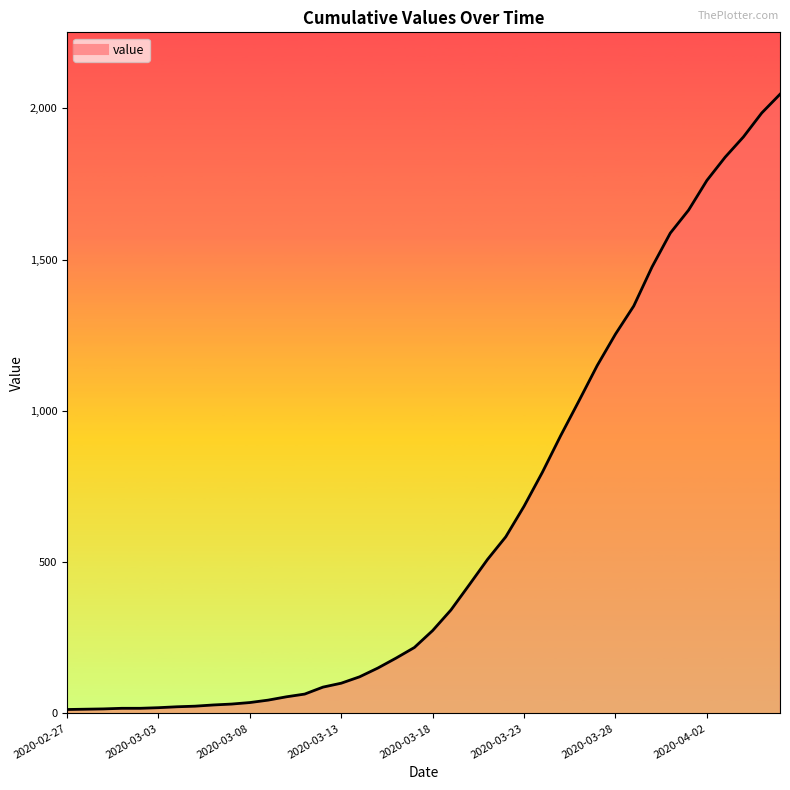

What is the difference between the maximum and minimum values?

2034